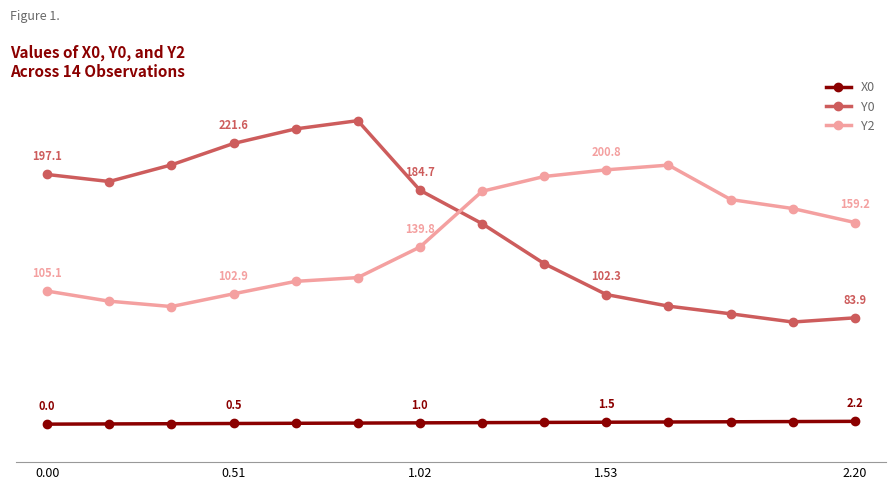

Does the chart have visible grid lines?

No